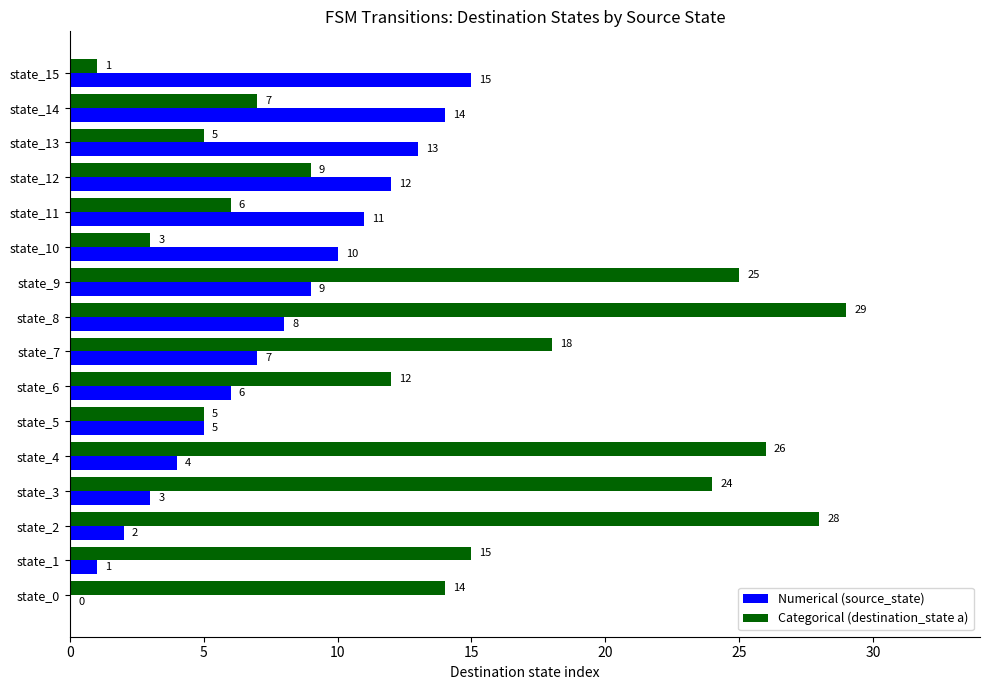

At which category is the sum across all series the highest?

state_8